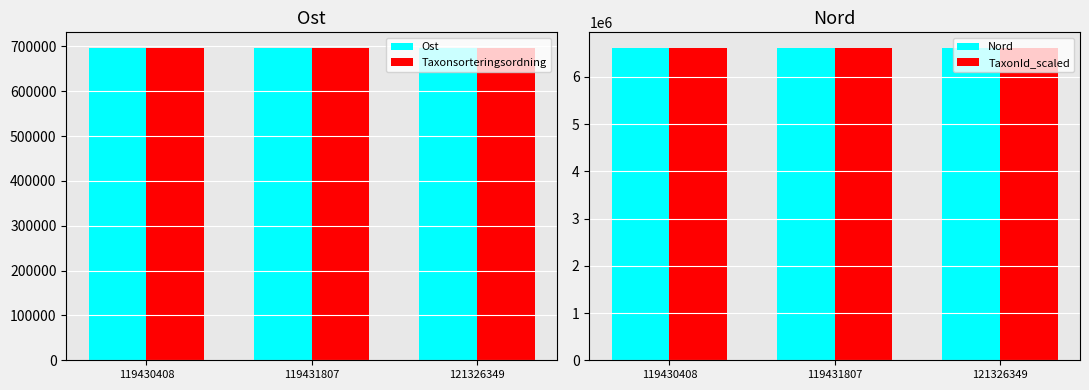

How many data points in Ost are less than 696362?

1